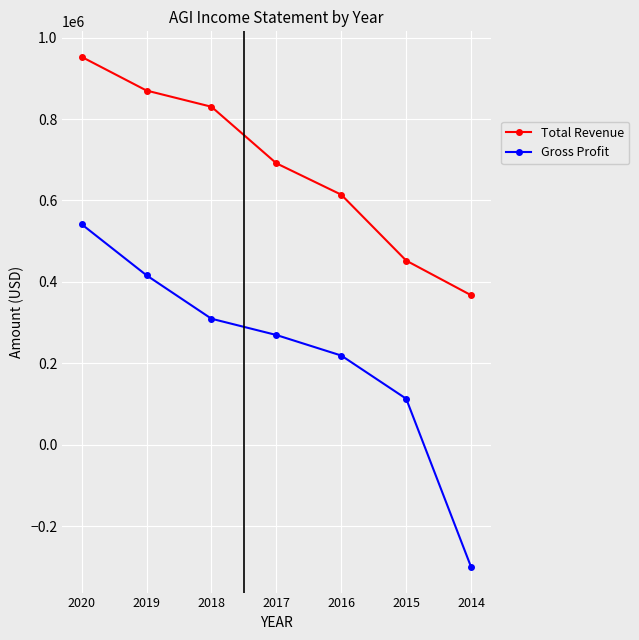

Reading left to right, extract all data points from this chart.

Total Revenue: 2020=952900	2019=870100	2018=830300	2017=691400	2016=614200	2015=452300	2014=367200
Gross Profit: 2020=541700	2019=416200	2018=309500	2017=269500	2016=219000	2015=112900	2014=-300700